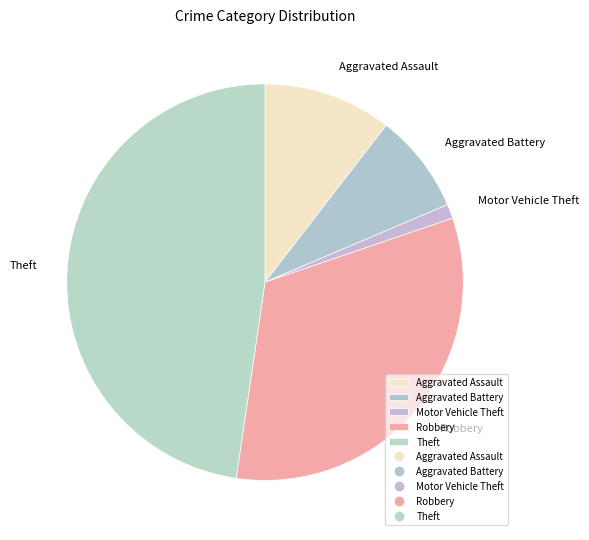

Do Motor Vehicle Theft and Robbery together represent more than half of the pie?

No